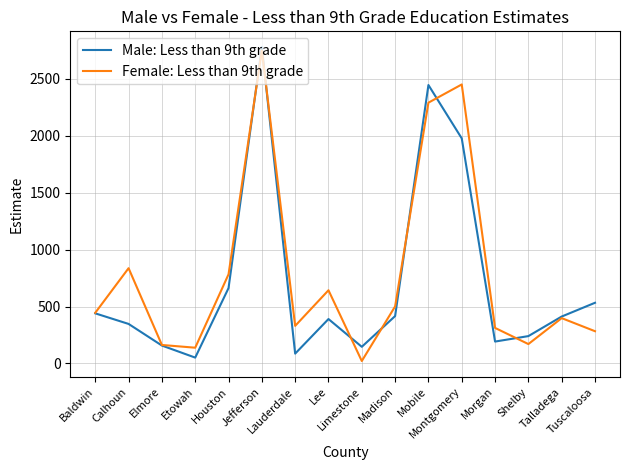

Reading left to right, what are all the values shown in this chart?

Male: Less than 9th grade: Baldwin=440	Calhoun=347	Elmore=157	Etowah=51	Houston=662	Jefferson=2781	Lauderdale=86	Lee=390	Limestone=146	Madison=416	Mobile=2447	Montgomery=1978	Morgan=192	Shelby=240	Talladega=412	Tuscaloosa=533
Female: Less than 9th grade: Baldwin=445	Calhoun=837	Elmore=162	Etowah=138	Houston=783	Jefferson=2751	Lauderdale=330	Lee=643	Limestone=21	Madison=501	Mobile=2292	Montgomery=2452	Morgan=312	Shelby=170	Talladega=398	Tuscaloosa=283